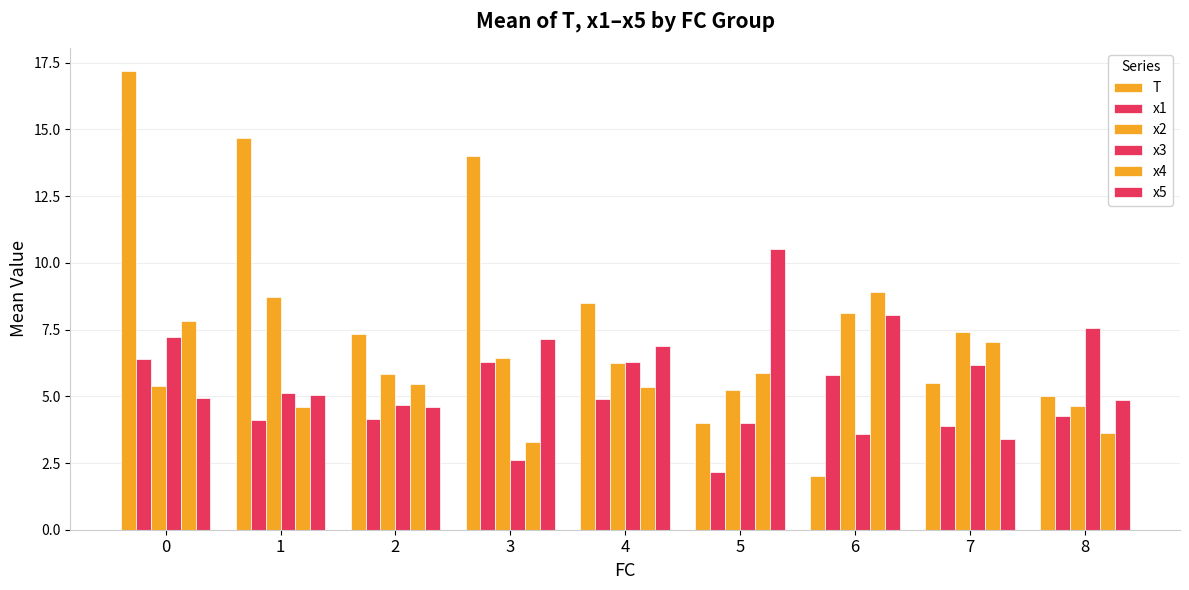

How many bars are there in each group?

6